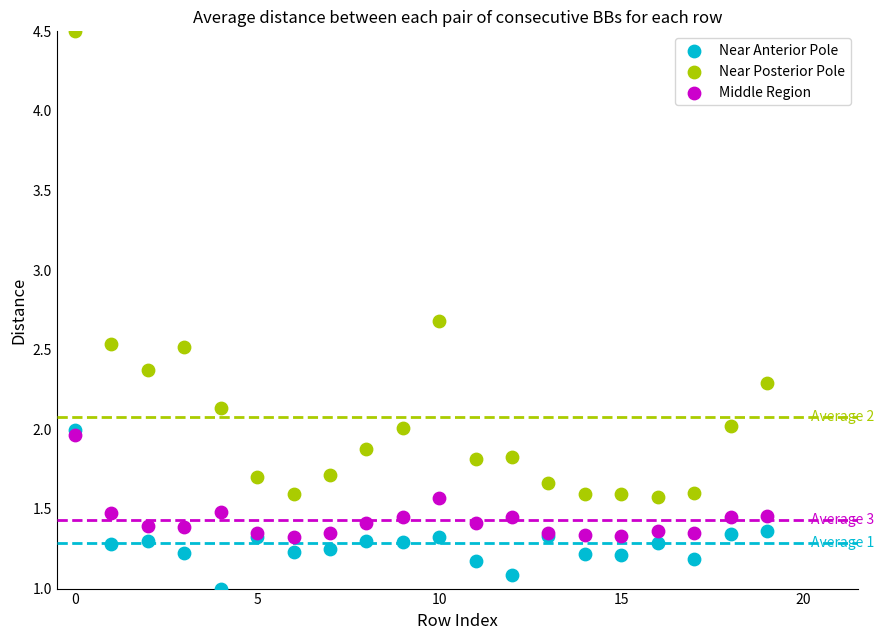

What are all the series names shown in the legend?

Near Anterior Pole, Near Posterior Pole, Middle Region